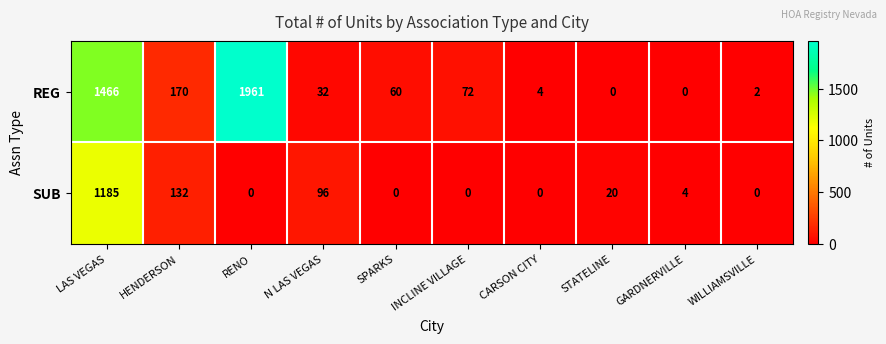

Rank the series by their average value, from lowest to highest.

SUB, REG